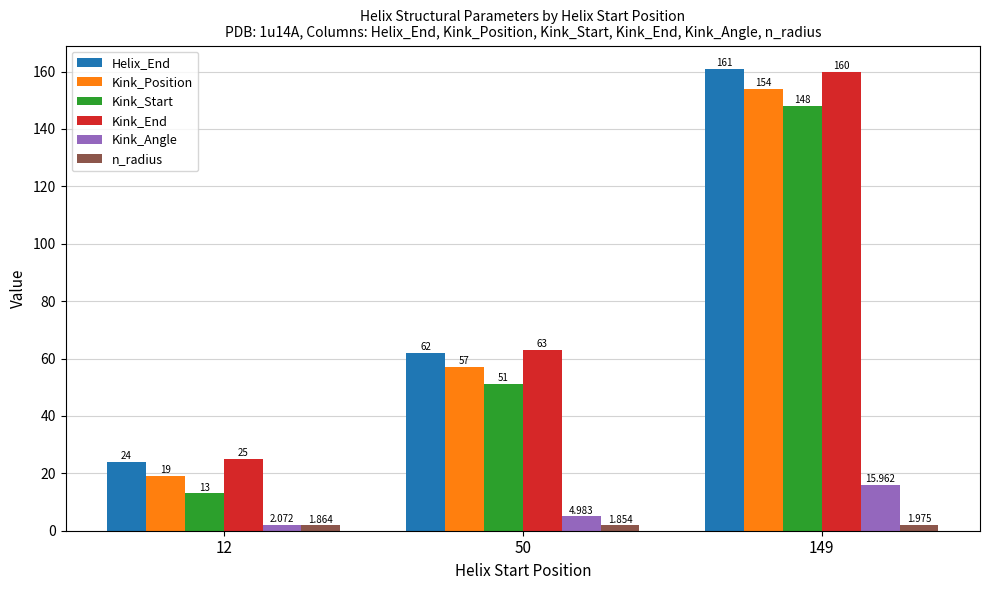

How many Kink_End values are between 25 and 160?

3